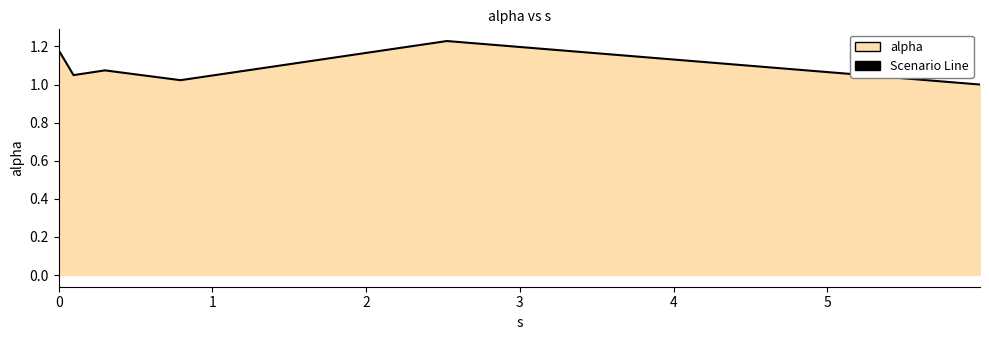

What is the difference between the second highest and minimum values?

0.2